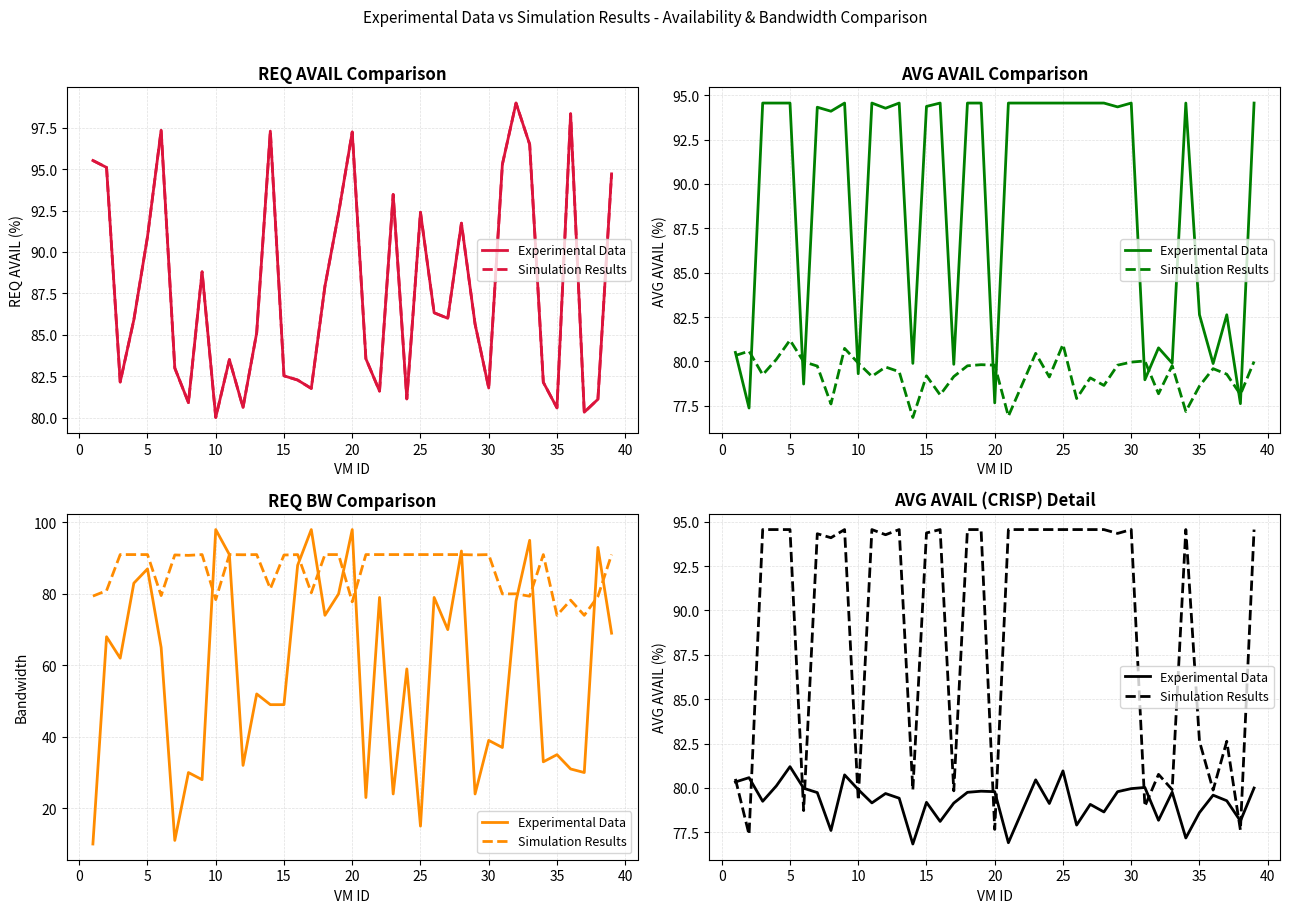

Does the chart have visible grid lines?

Yes